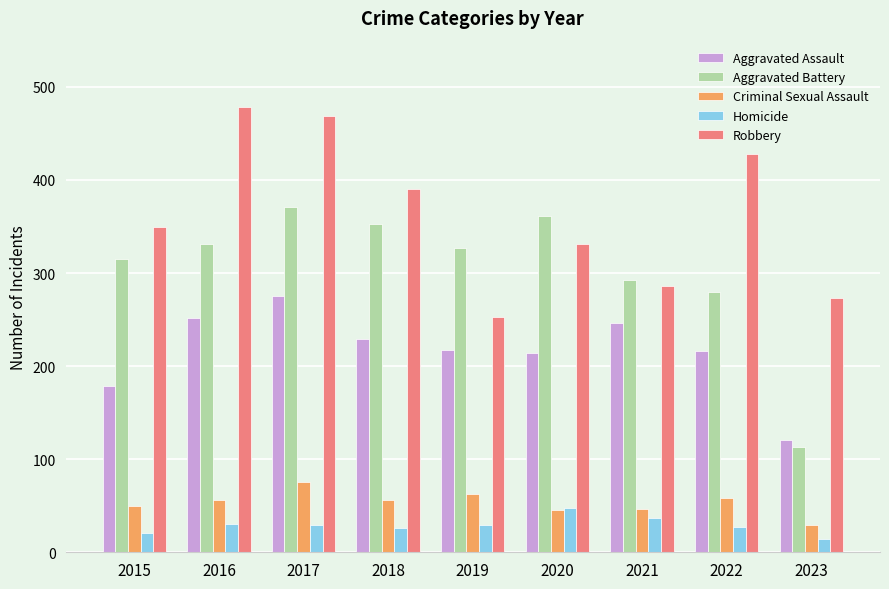

What is the value of the Robbery bar at the 1st from the left?

350